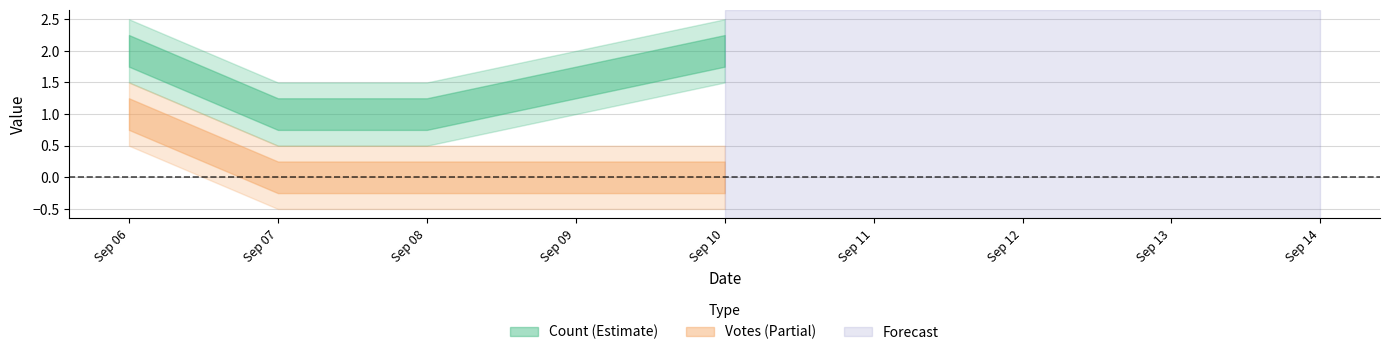

What is the approximate value of Count at 2019-09-10?

2